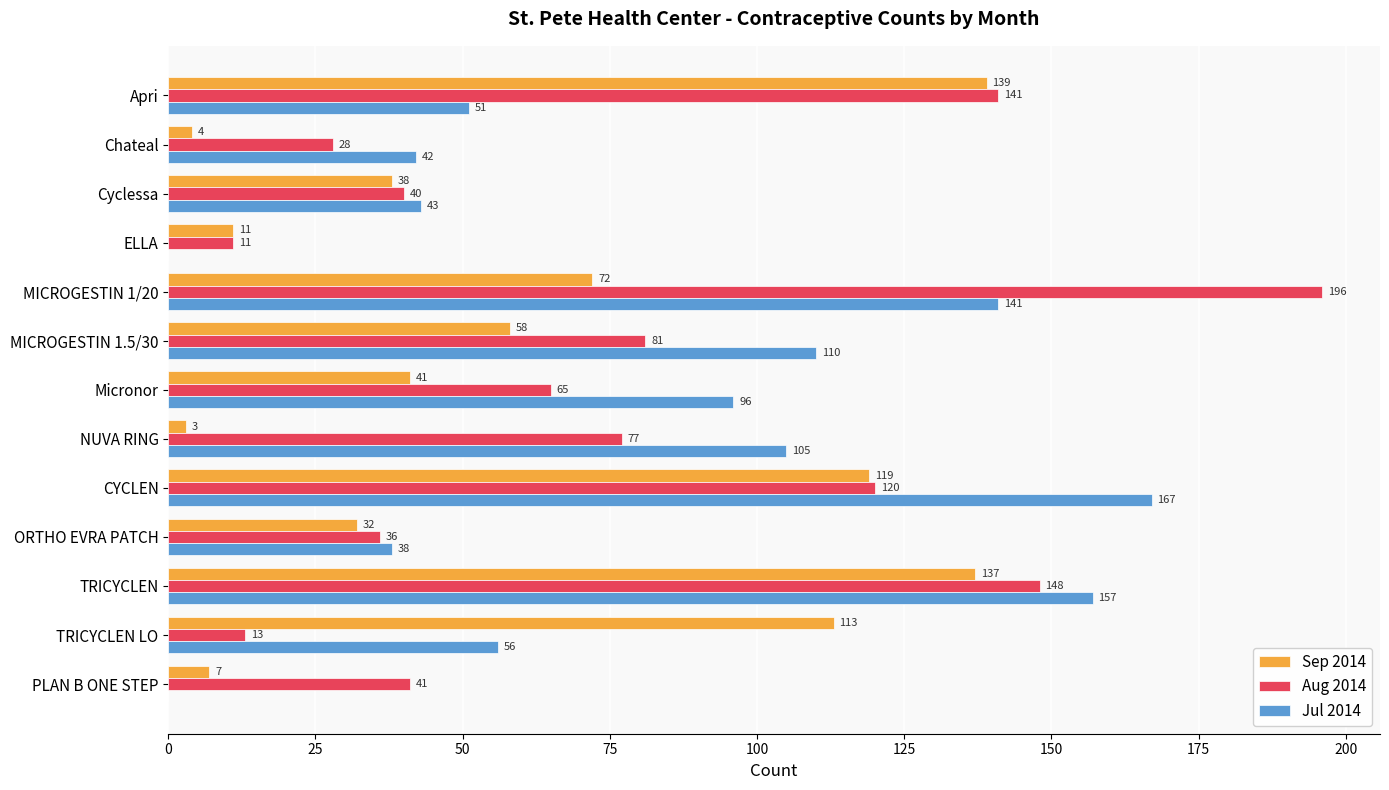

Between Chateal and PLAN B ONE STEP, which series saw the biggest shift?

Jul 2014